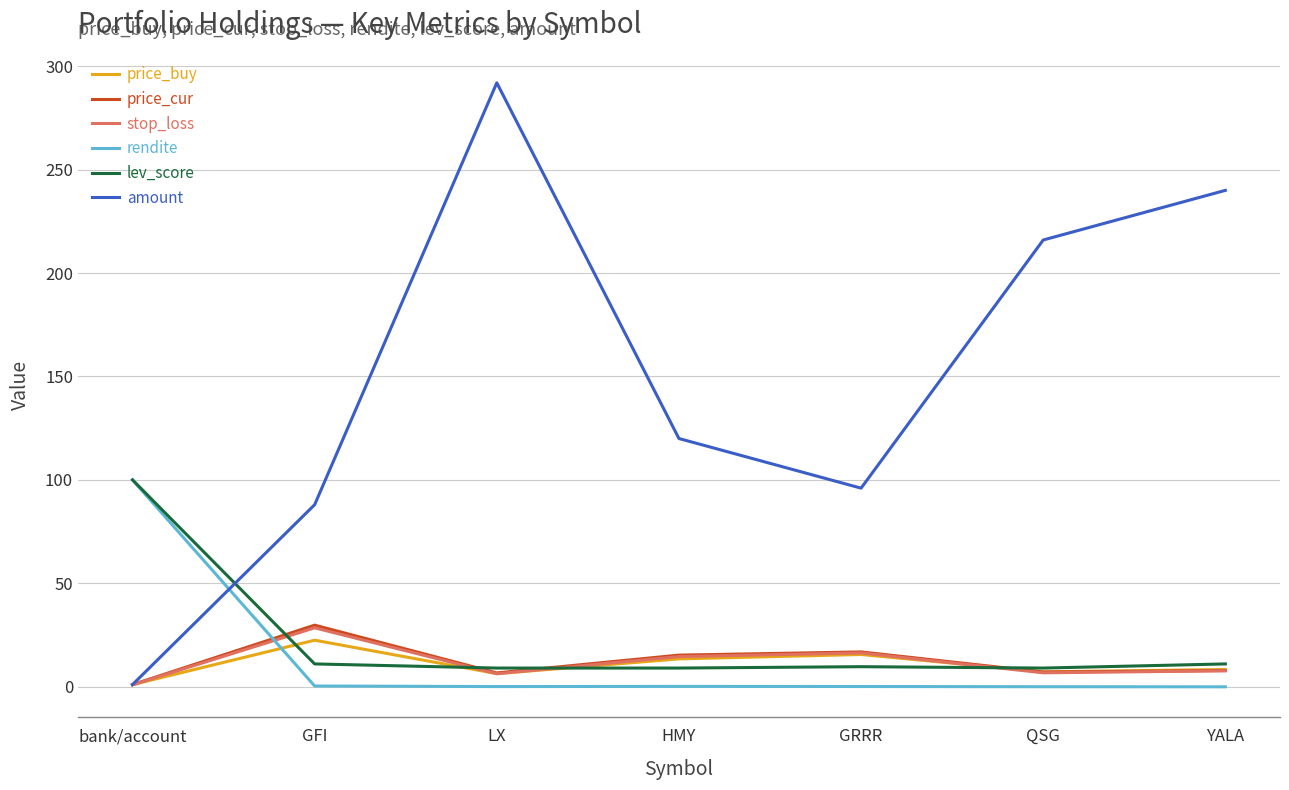

What is the difference between the highest and lowest values at HMY?

119.9